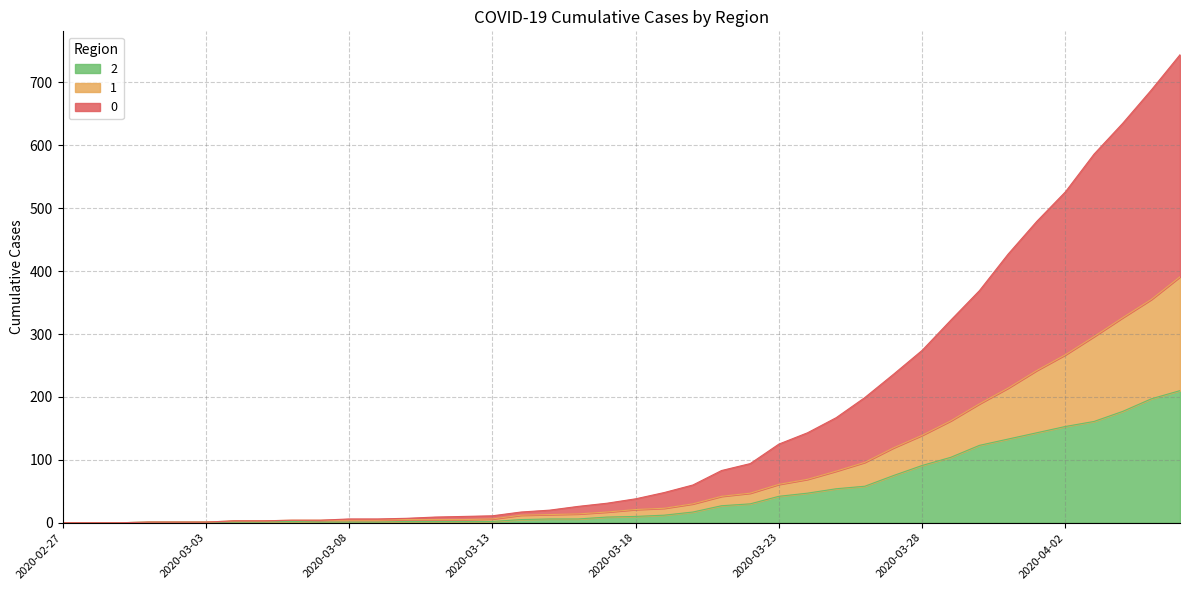

Which category has the lowest value across all series?

2020-02-27